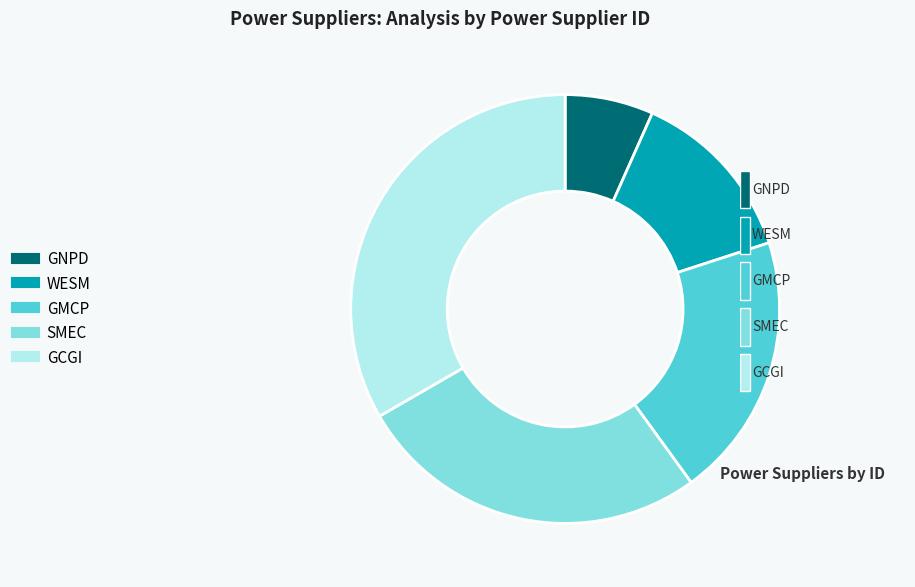

Which has a higher value, GCGI or GMCP?

GCGI